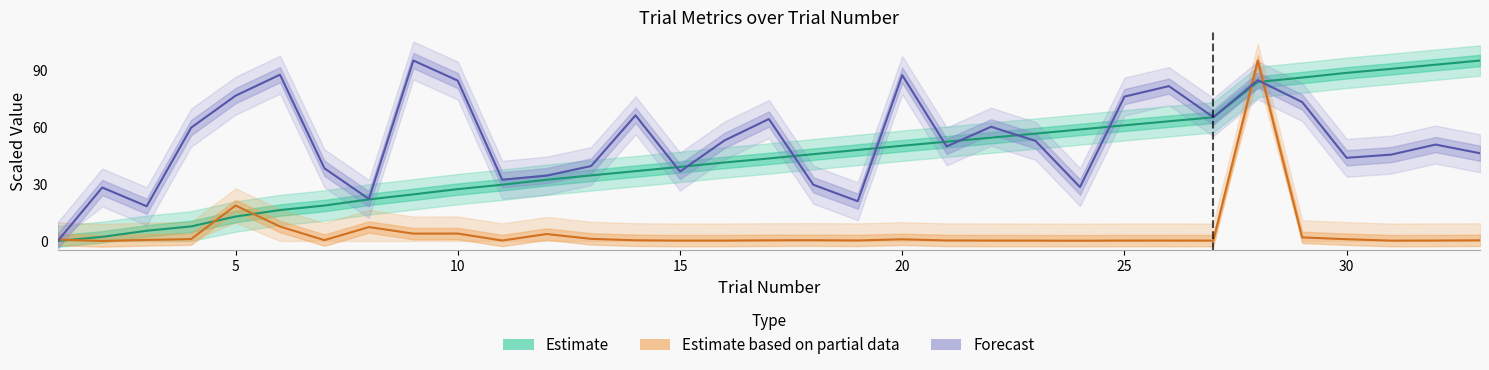

Is this an area chart (filled region under the line)?

No